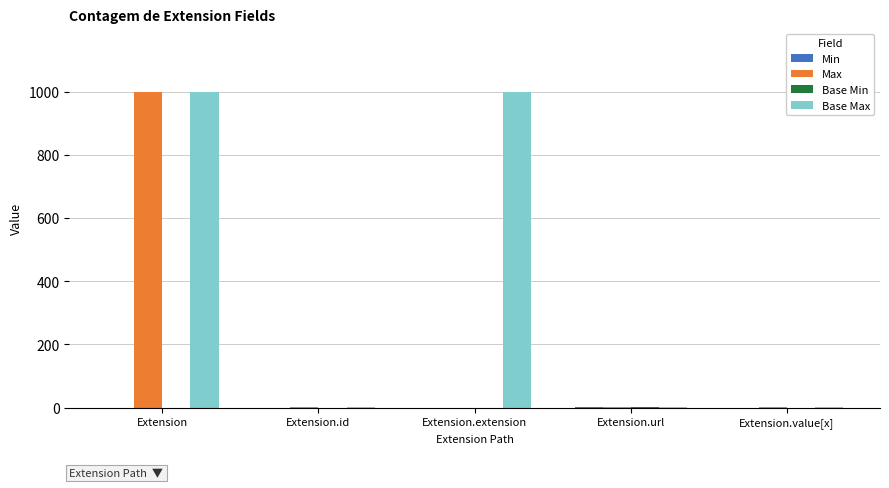

Are the bars horizontal?

No